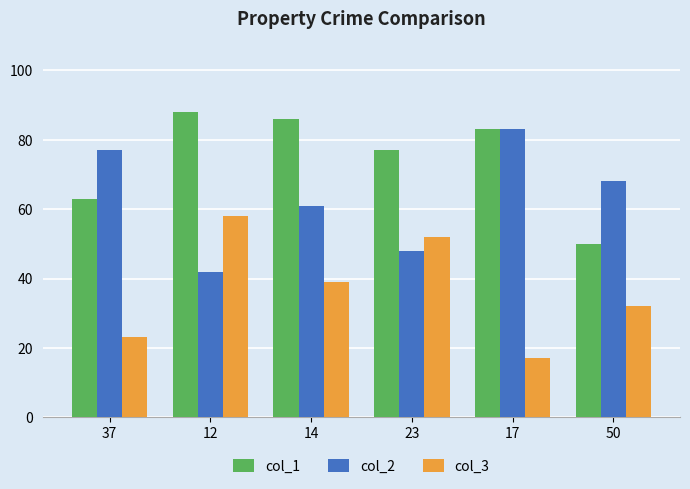

Reading left to right, what are all the values shown in this chart?

col_1: 63	88	86	77	83	50
col_2: 77	42	61	48	83	68
col_3: 23	58	39	52	17	32